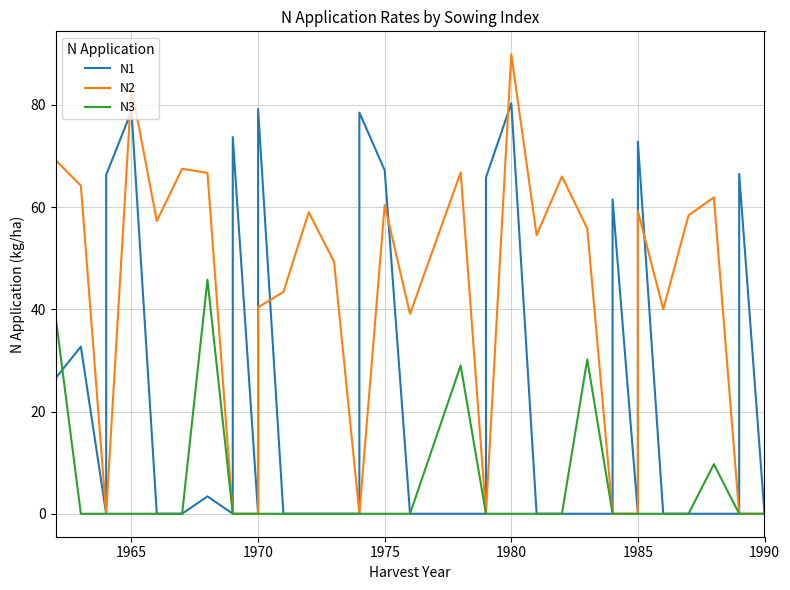

Which series has the largest total across all categories?

N2